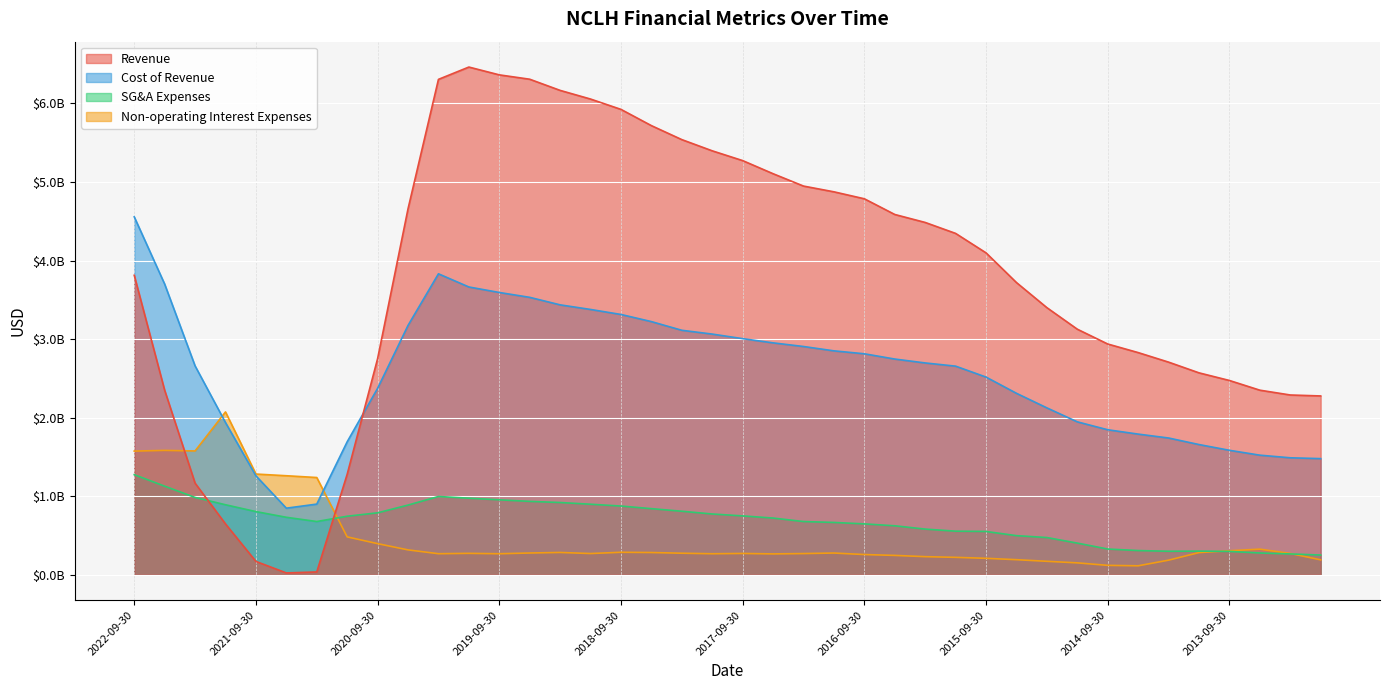

What is the label of the 9th point from the right?

2014-12-31